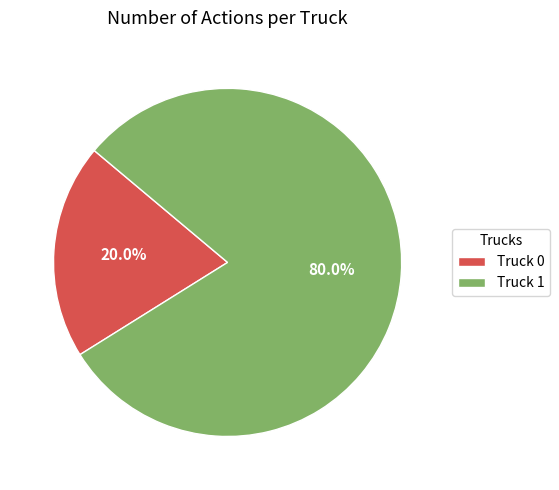

Is it true that Truck 0 is 20% of the pie?

True